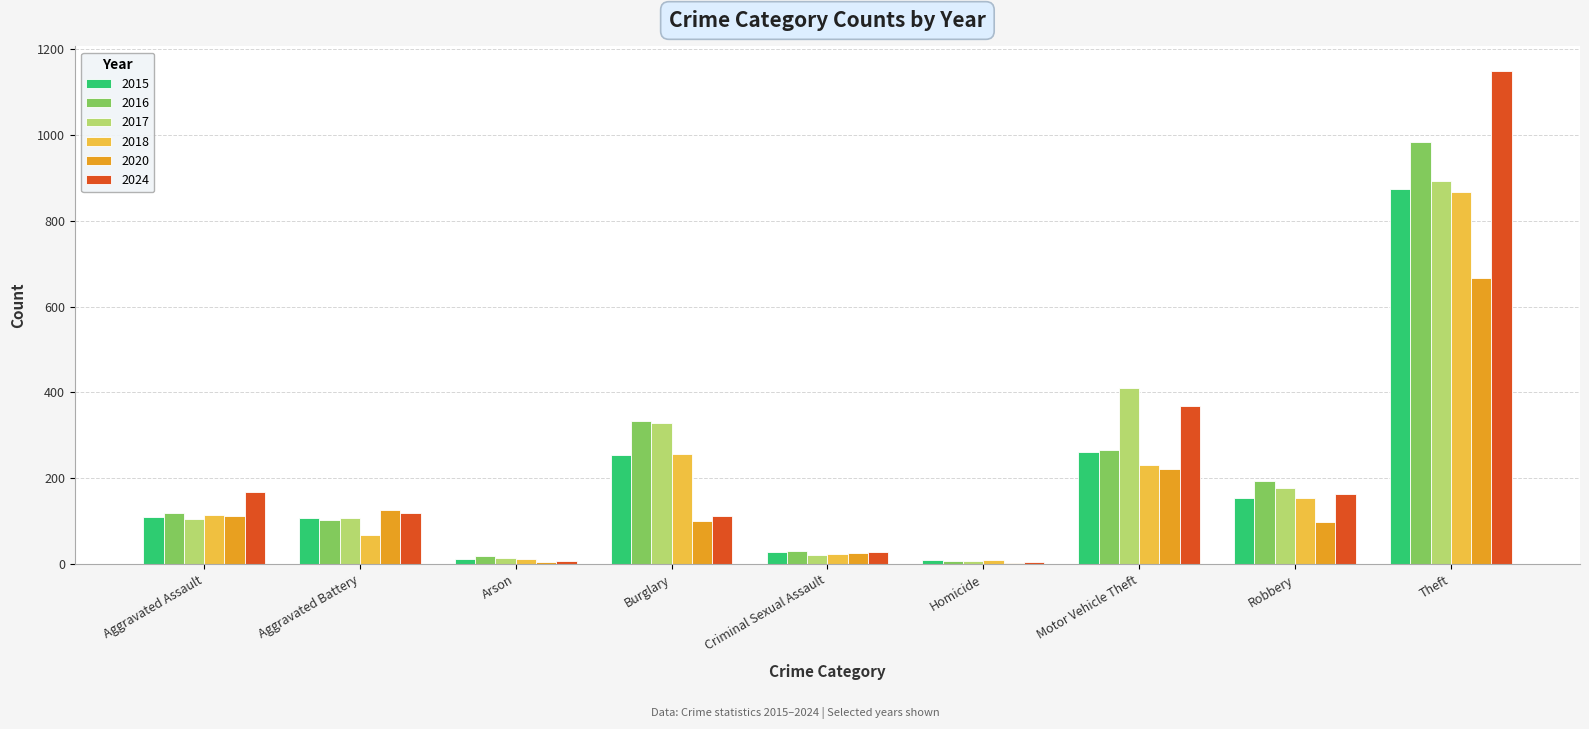

Count the number of categories in the chart.

9